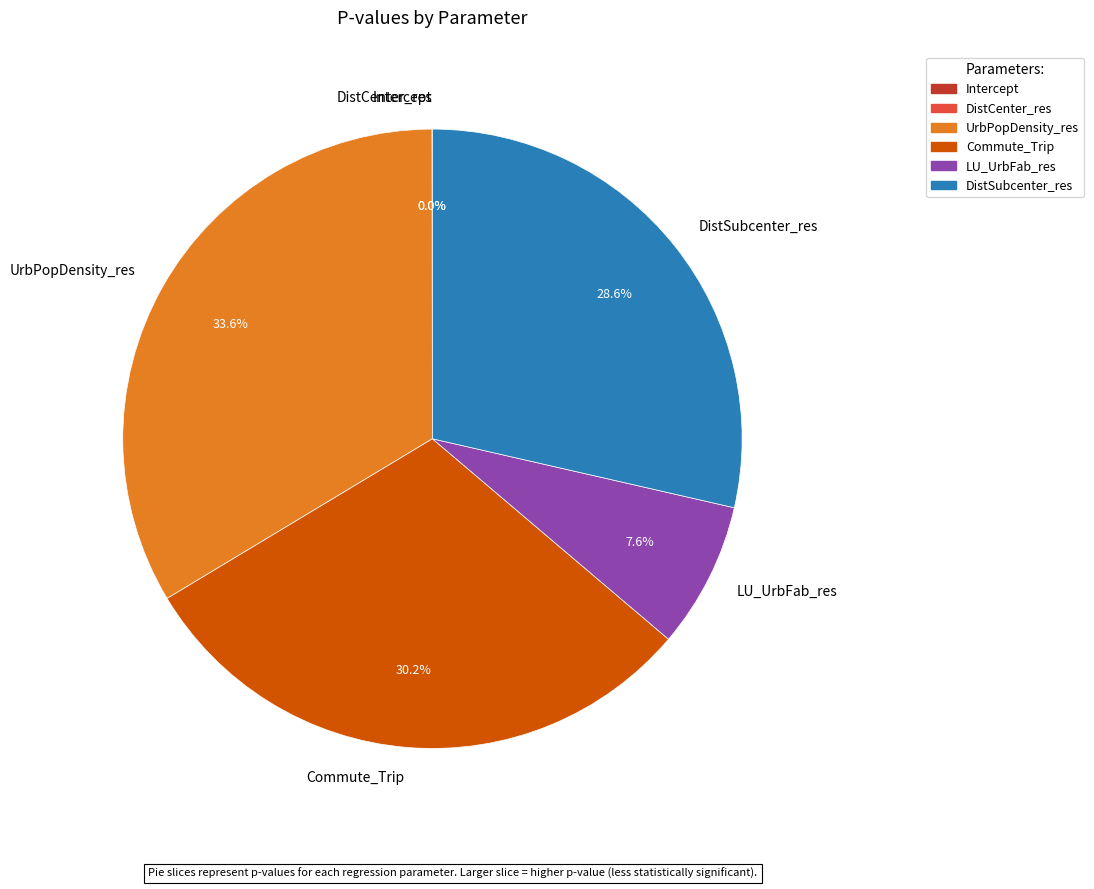

What is the largest slice in the pie chart?

UrbPopDensity_res